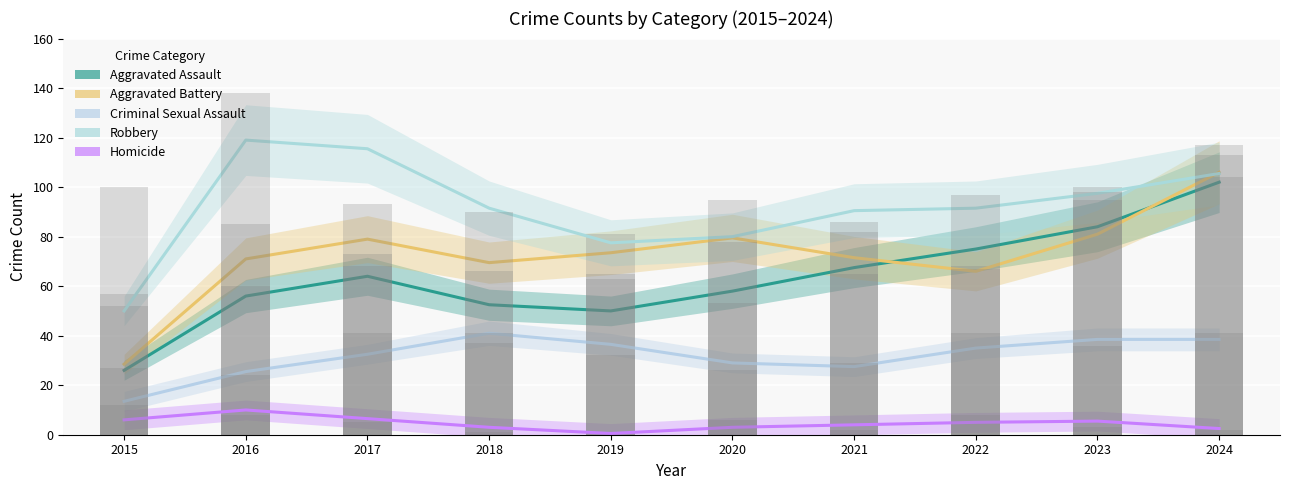

The Aggravated Battery series shows 48.7 at 2024. True or false?

False